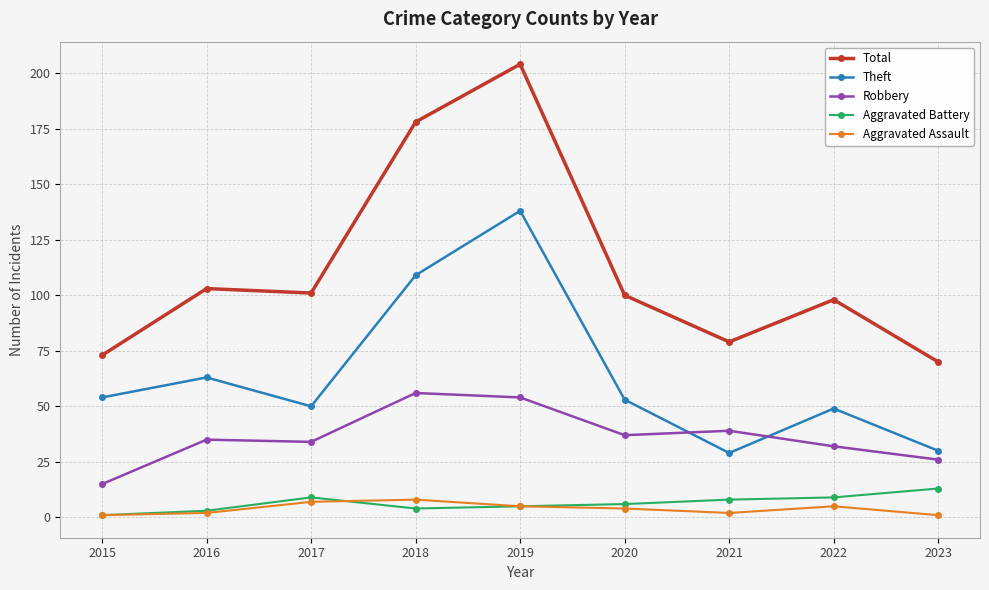

Is the value of Theft at 2018 greater than the value of Aggravated Assault at 2017?

Yes